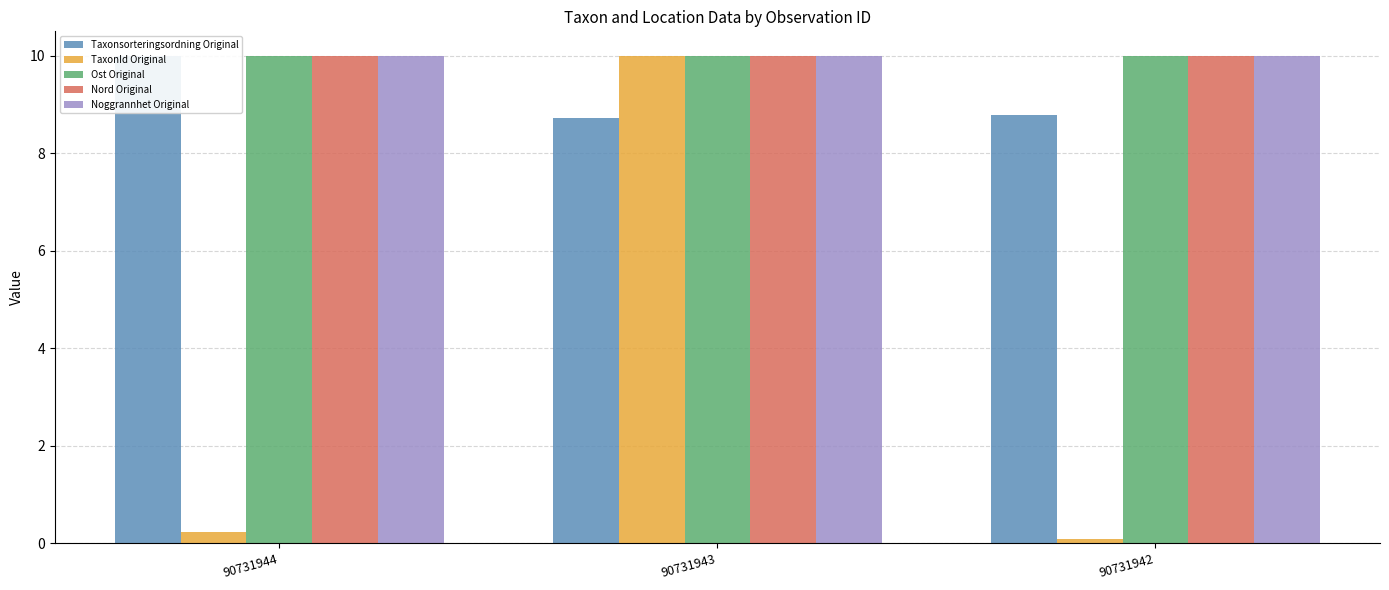

Which series has the widest spread of values?

TaxonId Original